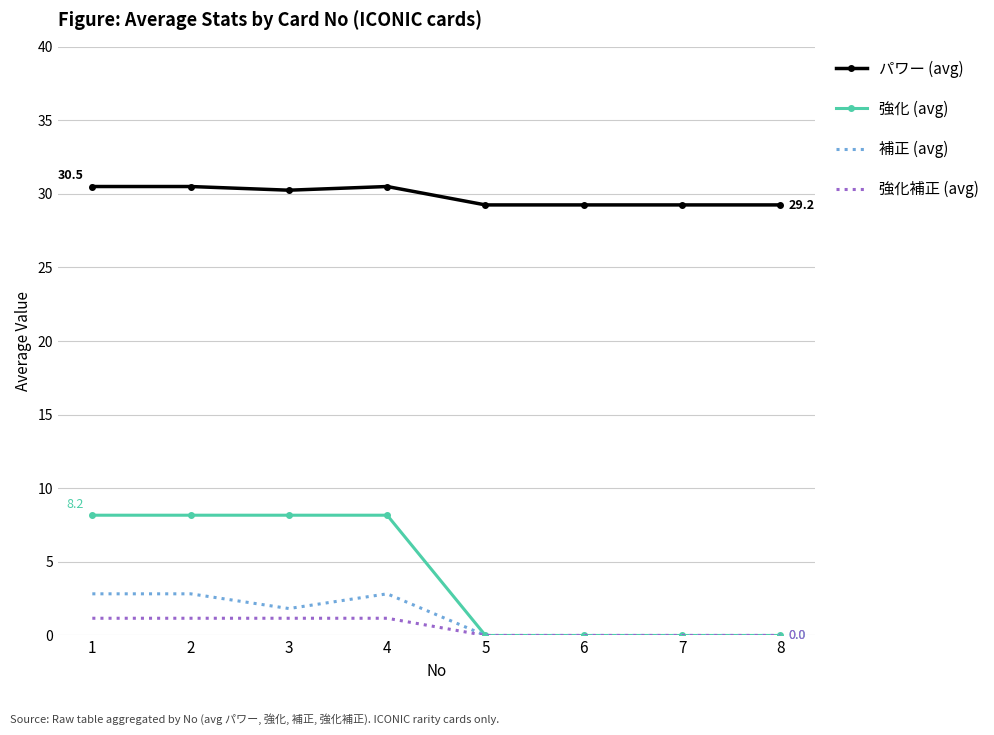

True or false: パワー (avg) has a value of 12.2 at 1.

False